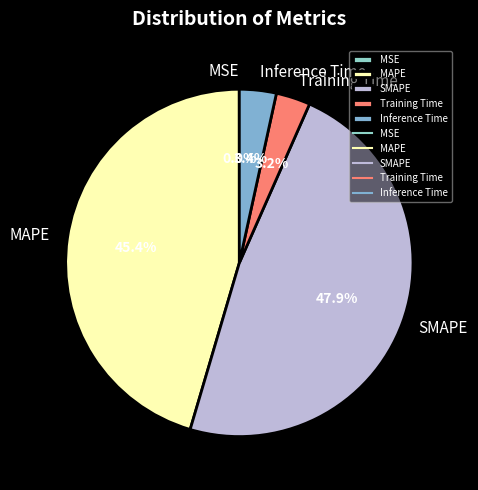

What portion of the pie excludes MAPE?

54.6%